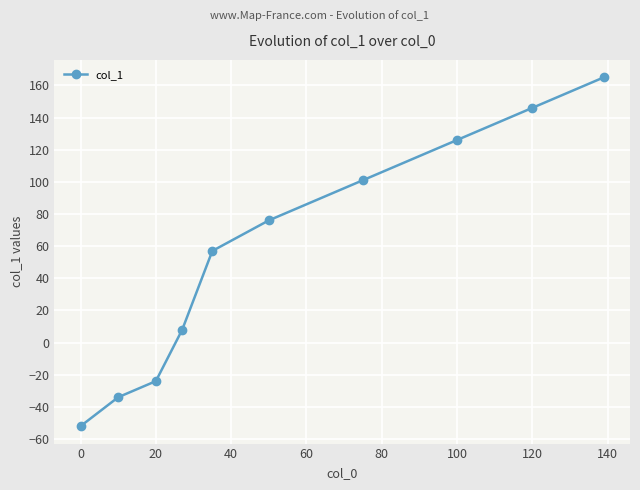

What is the value of the 1st point from the left?

-52